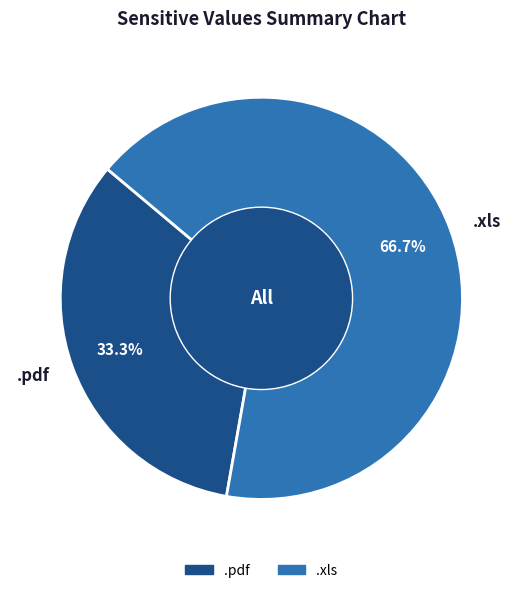

To the nearest percent, what is the average slice percentage?

50%